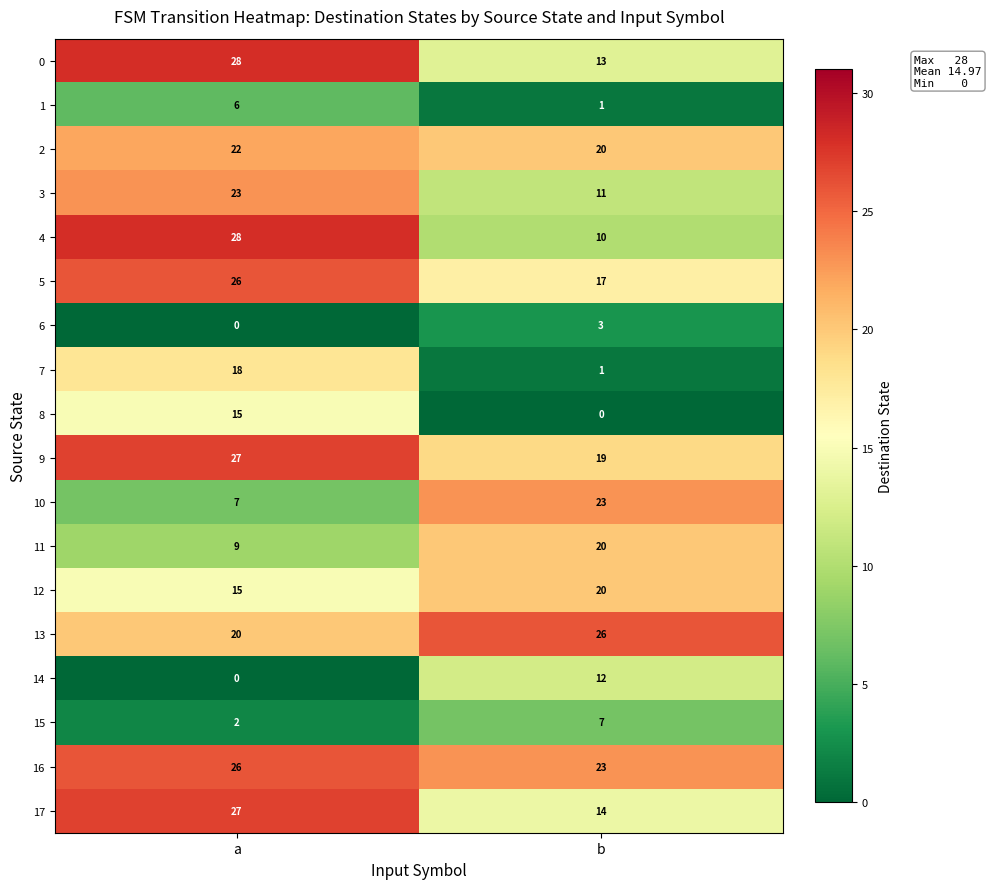

At how many categories does at least one series exceed 2?

2